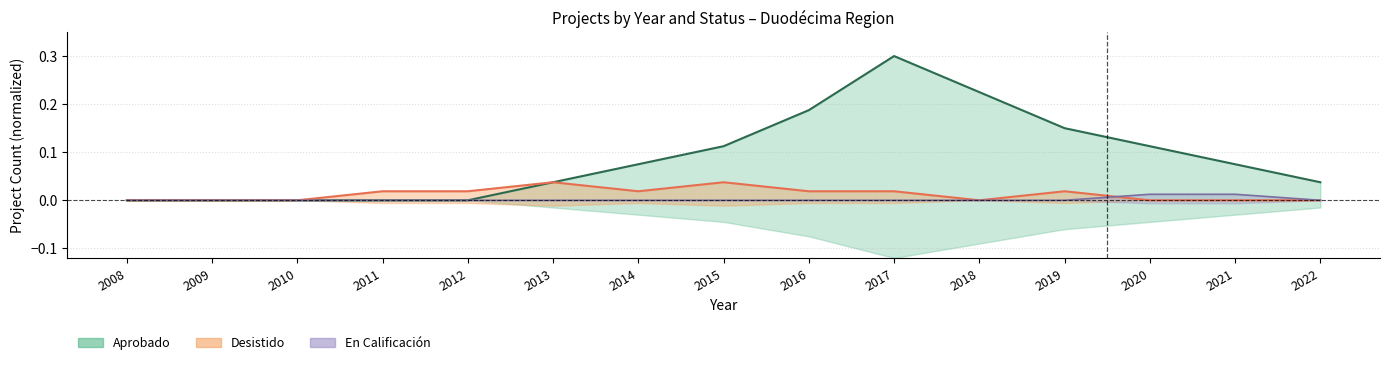

Which series ends up on top after the final intersection of Desistido and En Calificacion?

En Calificacion